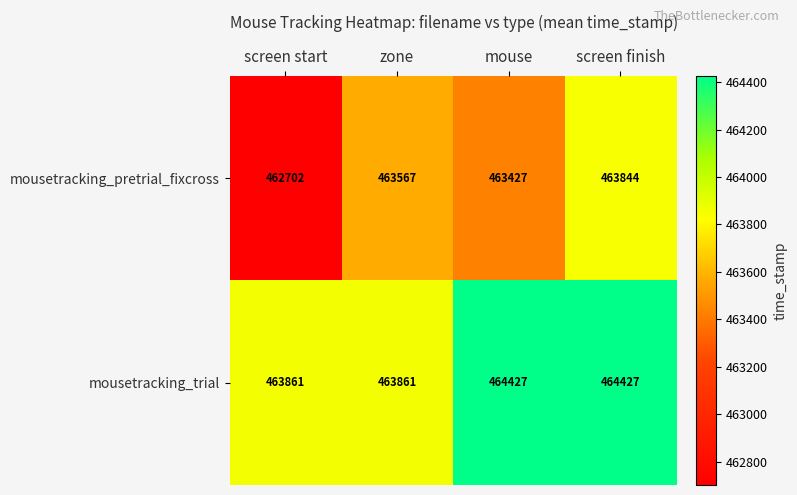

The value of mousetracking_trial at mouse is 116867. True or false?

False